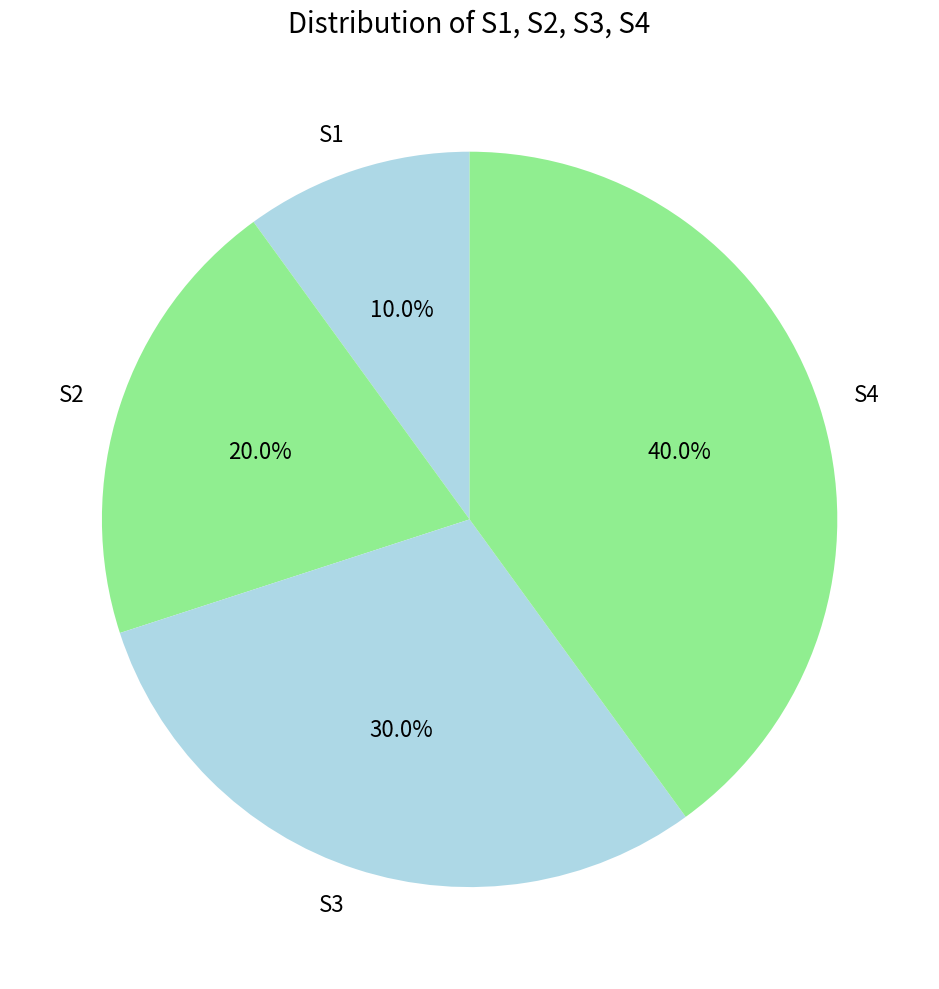

To the nearest percent, what is the average slice percentage?

25%